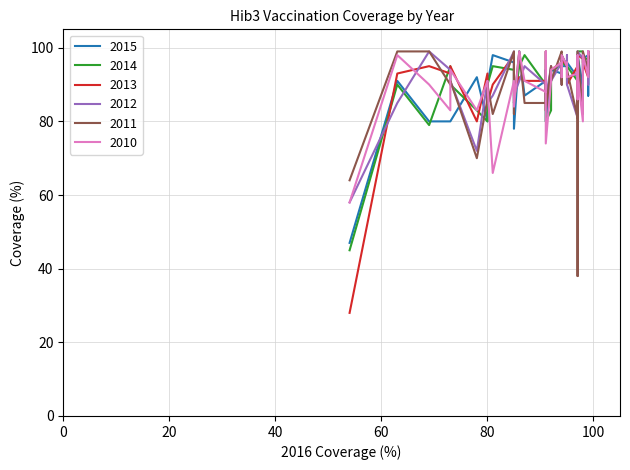

Where does the 2010 series first go above 93?

1